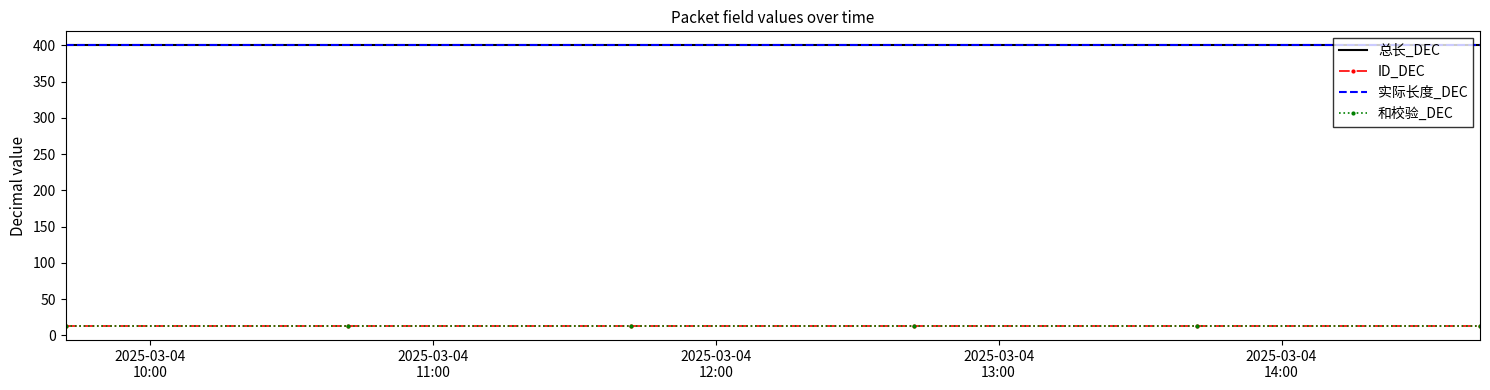

At how many categories does at least one series exceed 37?

6